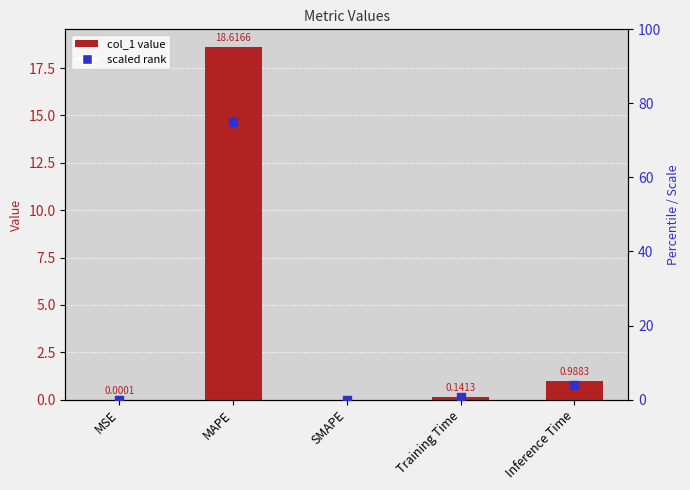

Which series contains the highest Y value?

scaled rank